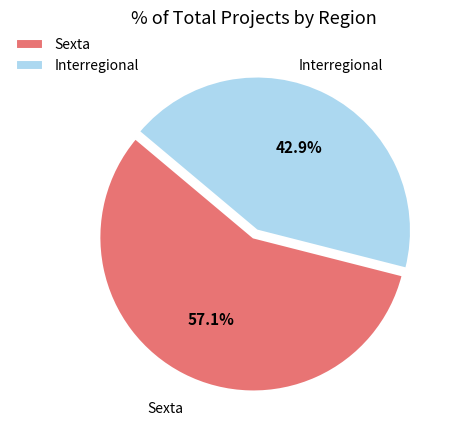

Between Interregional and Sexta, which is larger?

Sexta